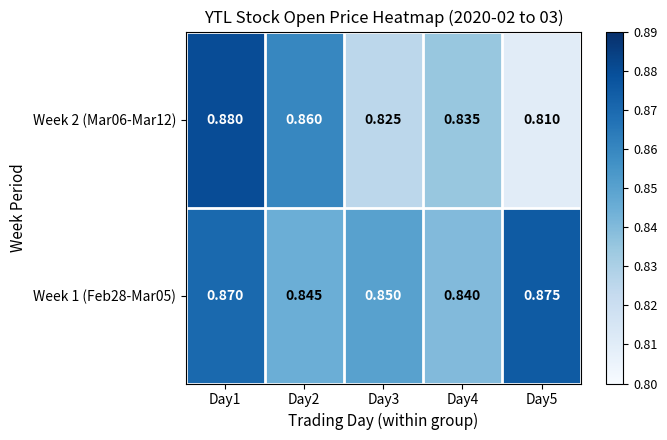

Is the value of Week 1 (Feb28-Mar05) at Day4 greater than the value of Week 2 (Mar06-Mar12) at Day2?

No